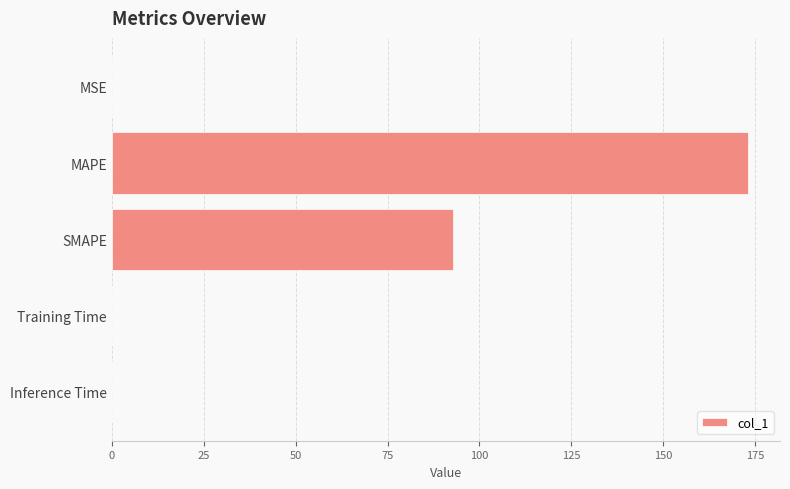

What is the sum of all values?

265.9